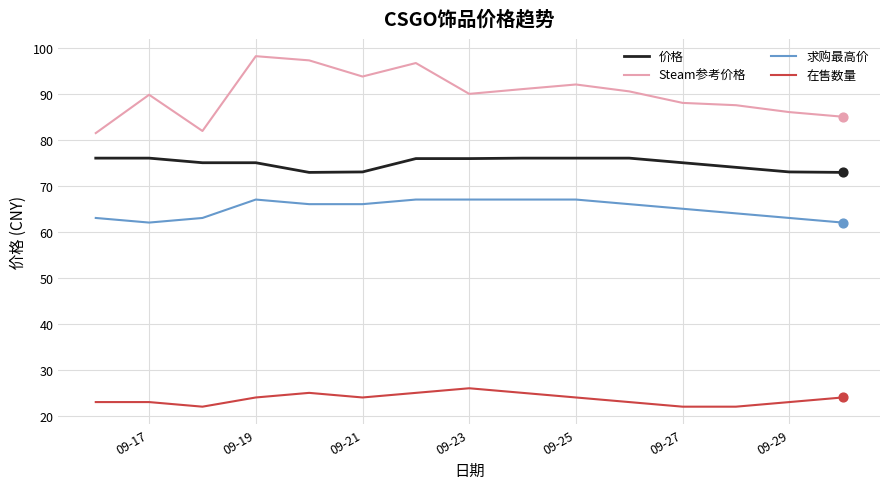

Which series has the largest total across all categories?

Steam参考价格